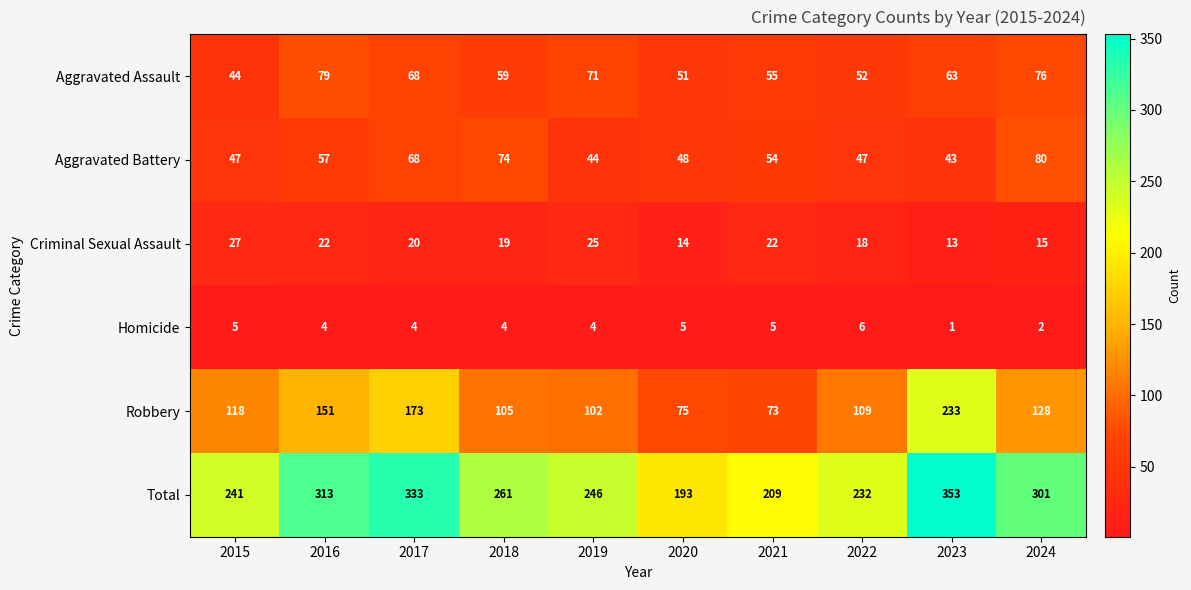

Which series has the largest total across all categories?

Total